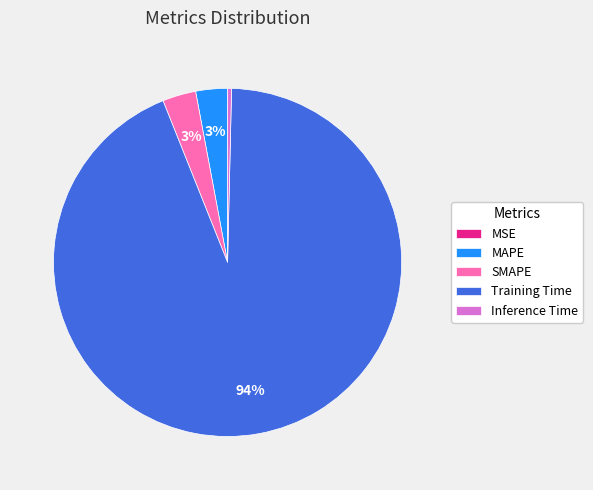

To the nearest percent, what percentage of the pie is Training Time?

94%